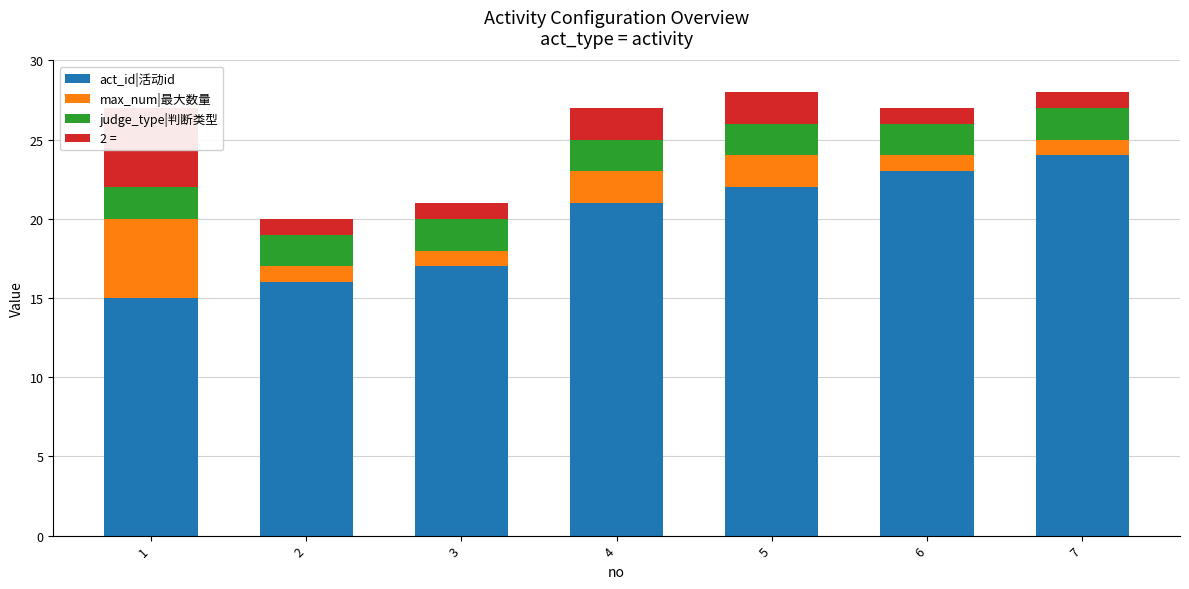

List the series in order of their peak value, highest first.

act_id|活动id, max_num|最大数量, 2 =, judge_type|判断类型